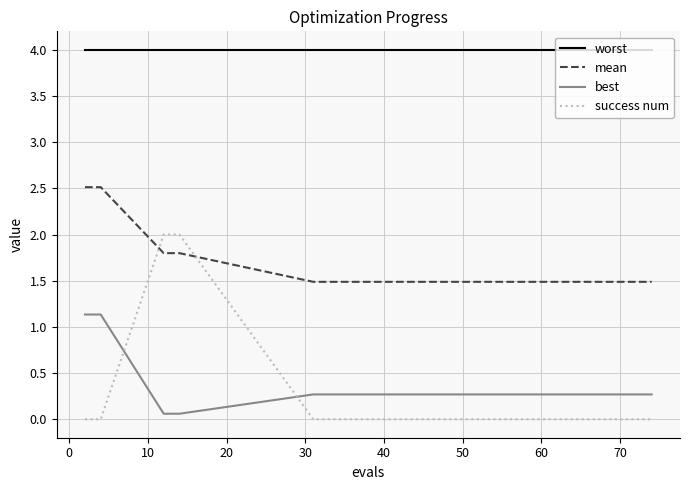

What is the lowest value of the worst series?

4.0